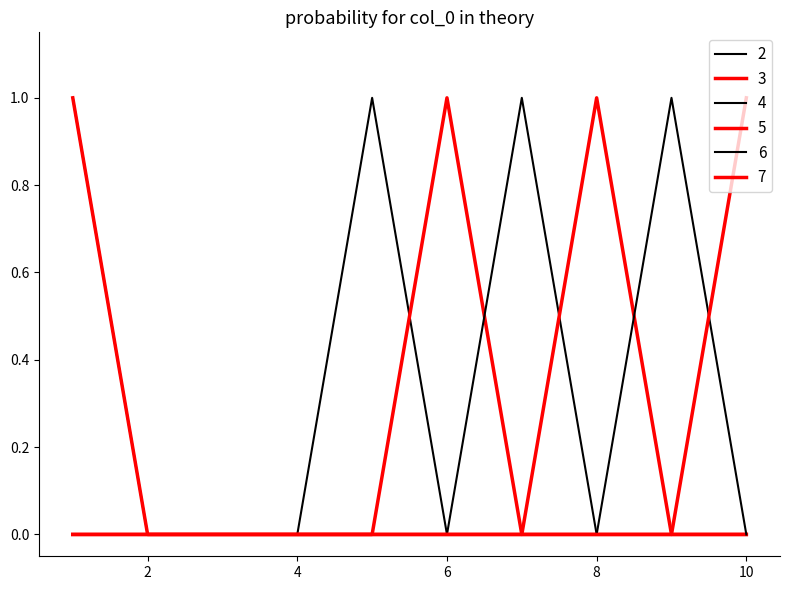

Which series has the largest range (max minus min)?

2